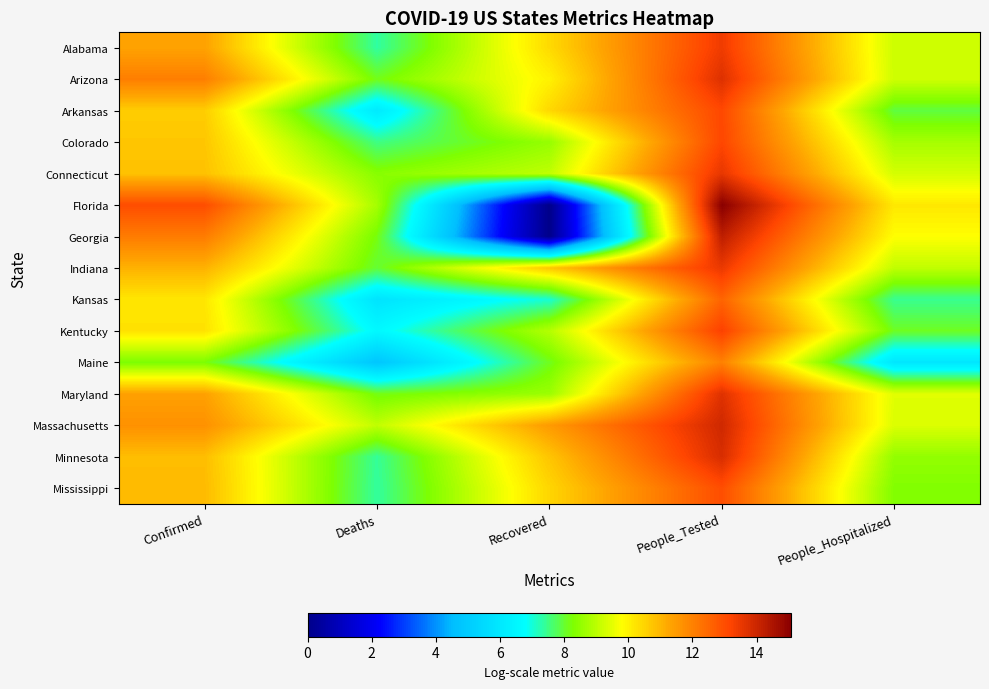

Between Deaths and Recovered, which series saw the biggest shift?

Florida